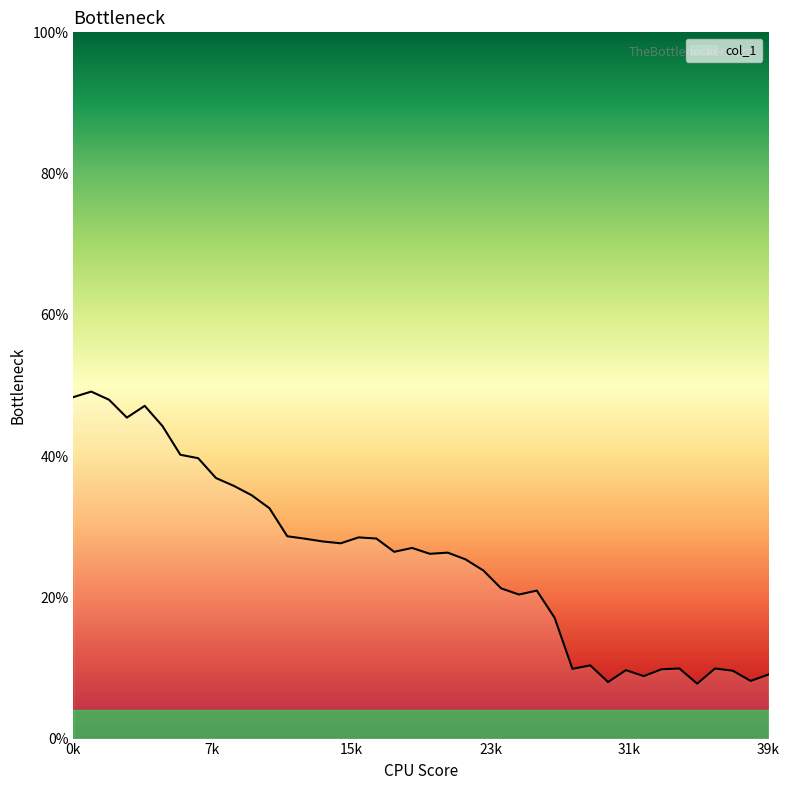

What is the smallest value displayed?

7.8